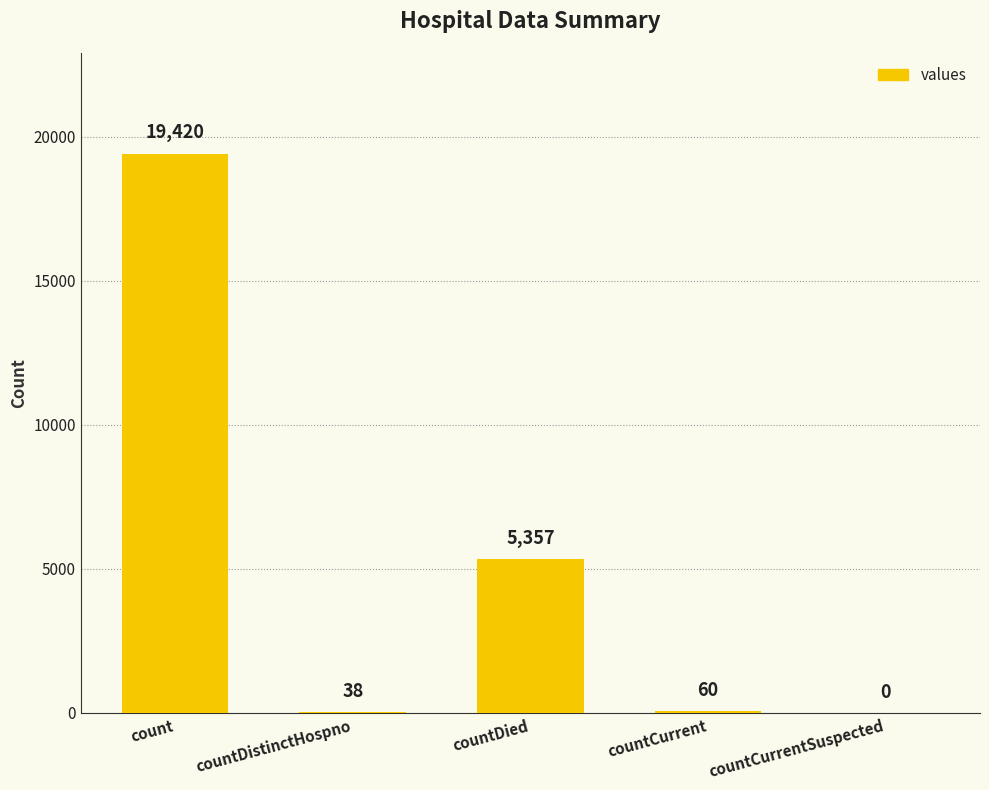

What is the greatest value displayed?

19420